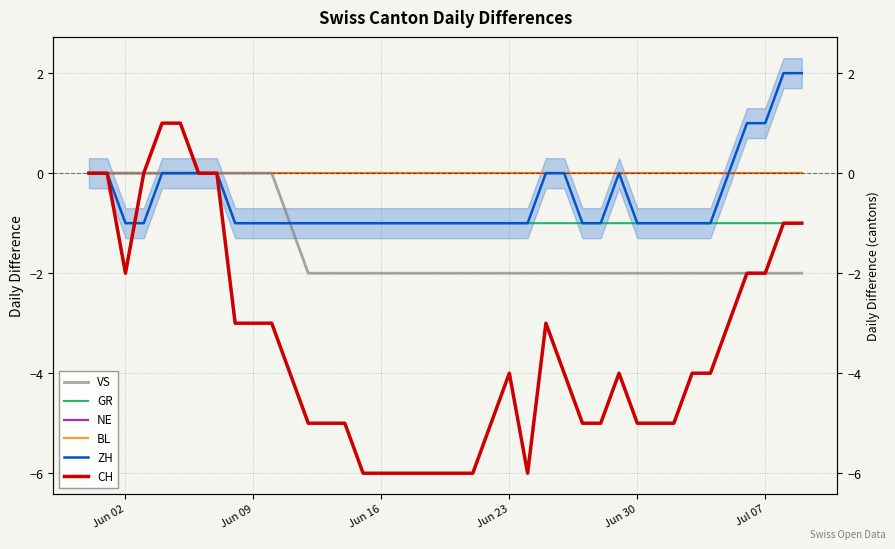

How many distinct data groups are displayed?

6